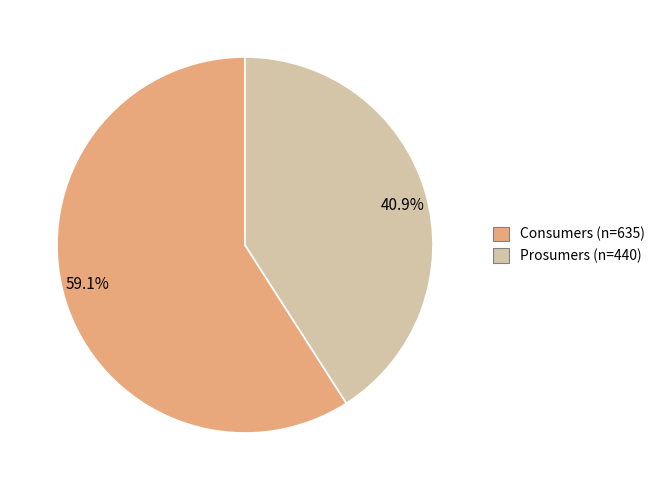

Count the number of slices in the pie.

2